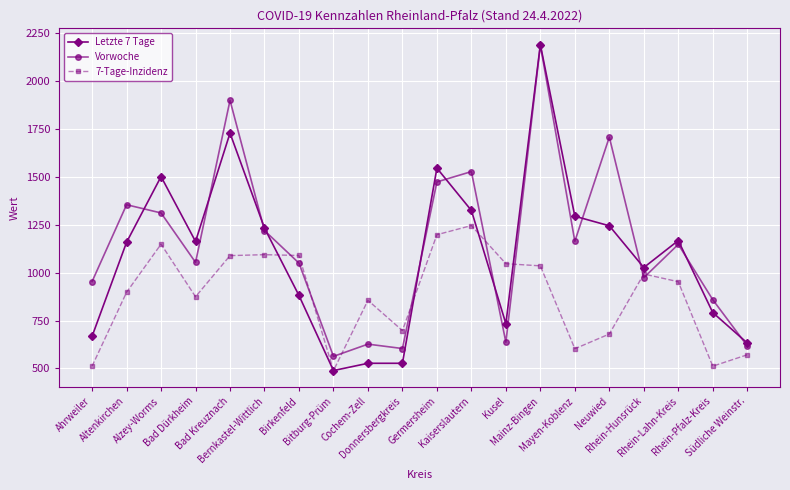

Where does the Letzte 7 Tage series first go above 1163?

Alzey-Worms